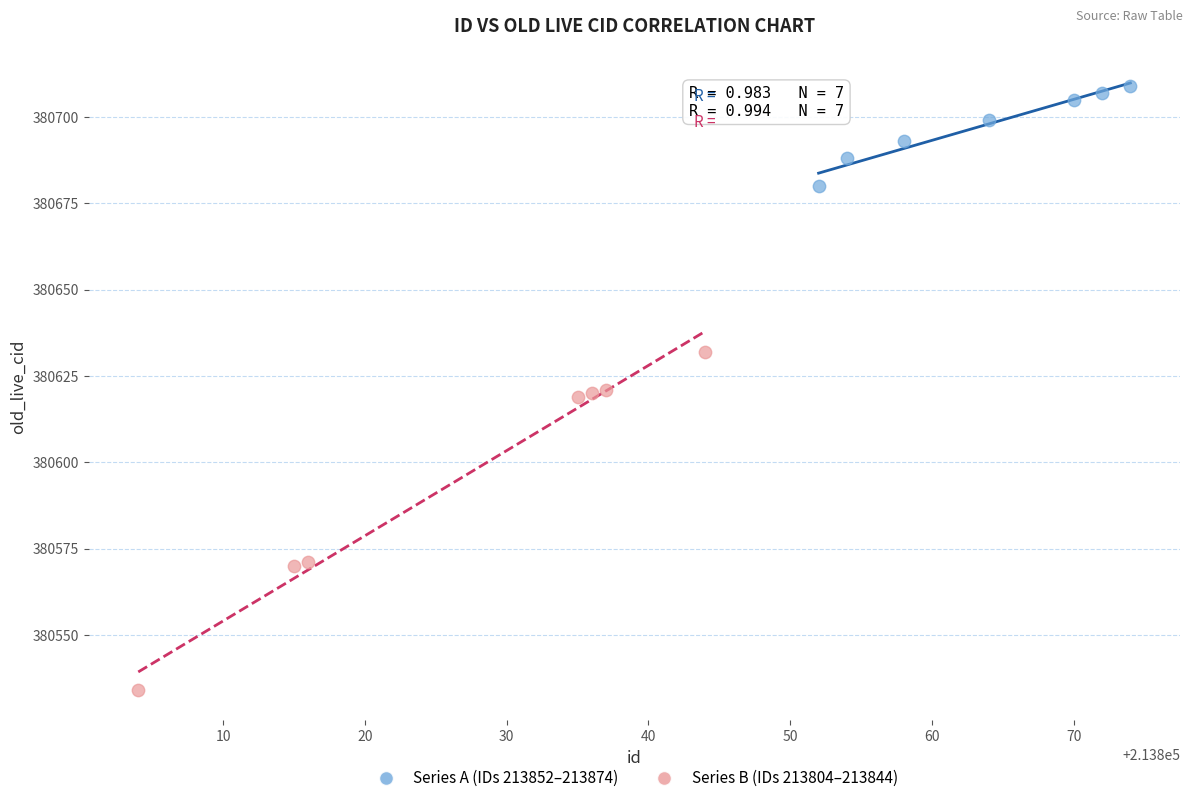

What are all the series names shown in the legend?

Series A (IDs 213852–213874), Series B (IDs 213804–213844)